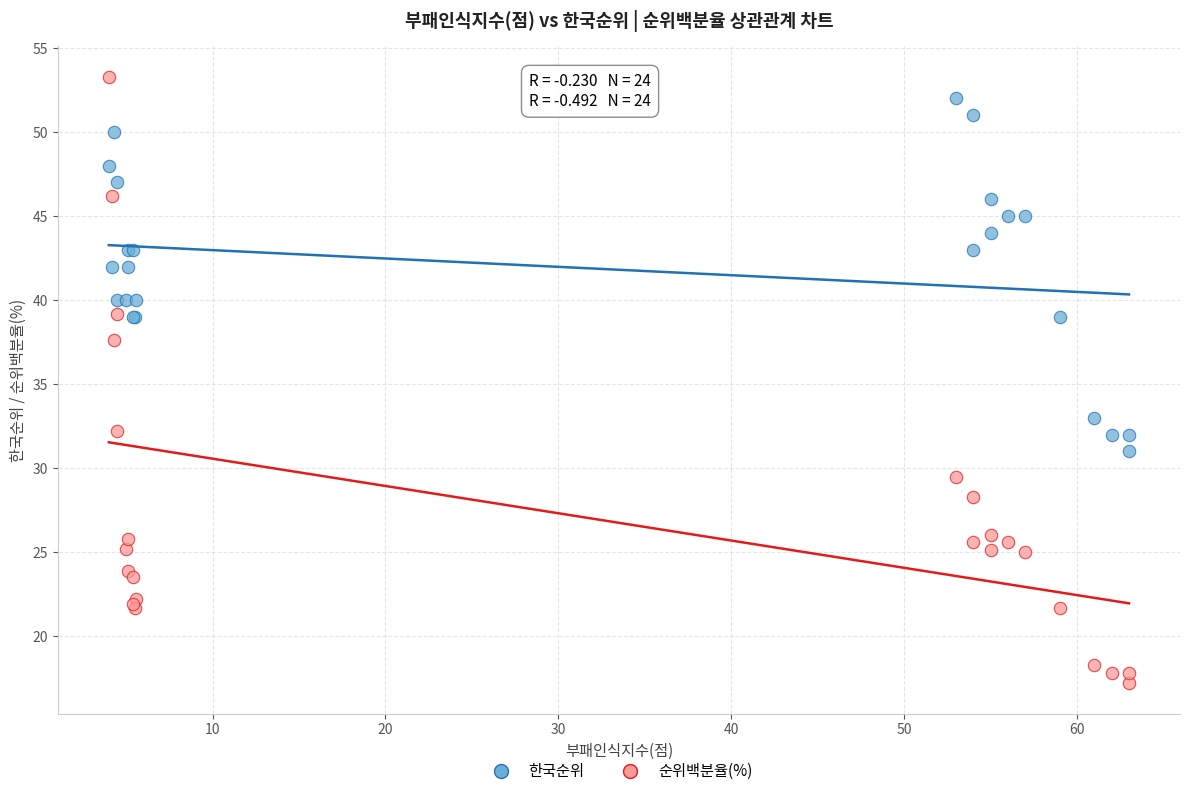

What are all the series names shown in the legend?

한국순위, 순위백분율(%)